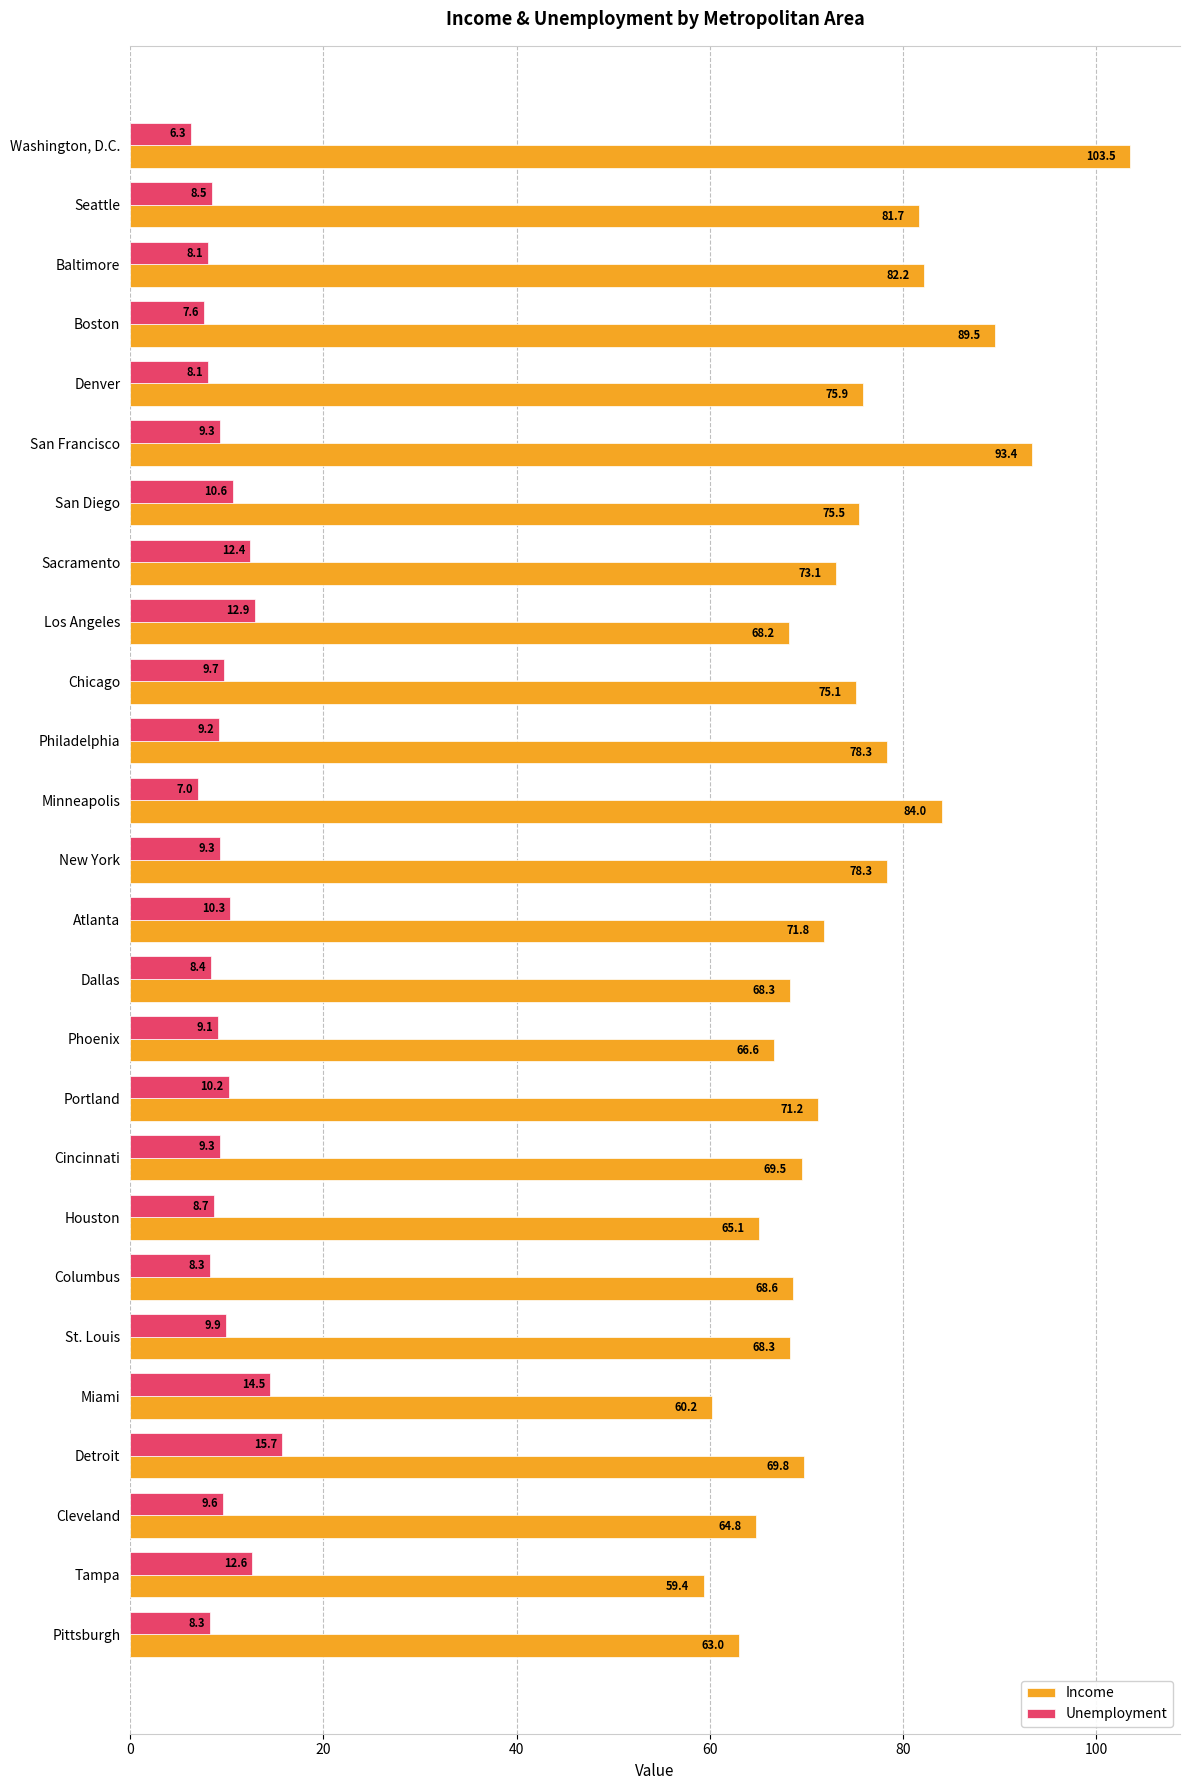

What is the total value across all series at Cincinnati?

78.8